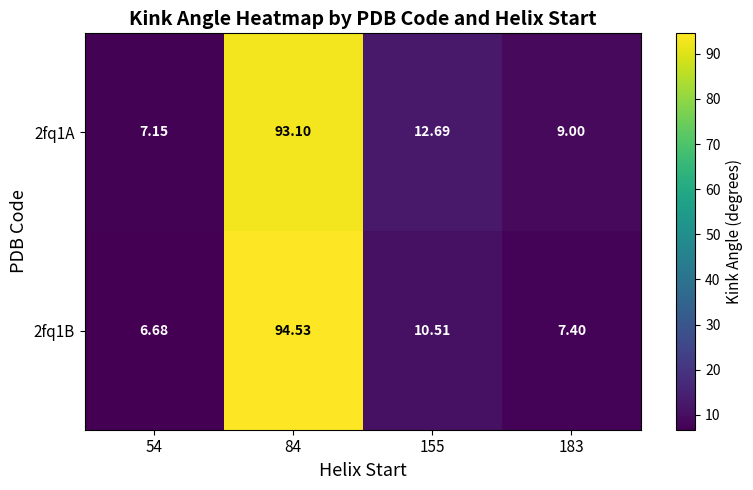

Is the value of 2fq1A at 84 greater than the value of 2fq1B at 54?

Yes